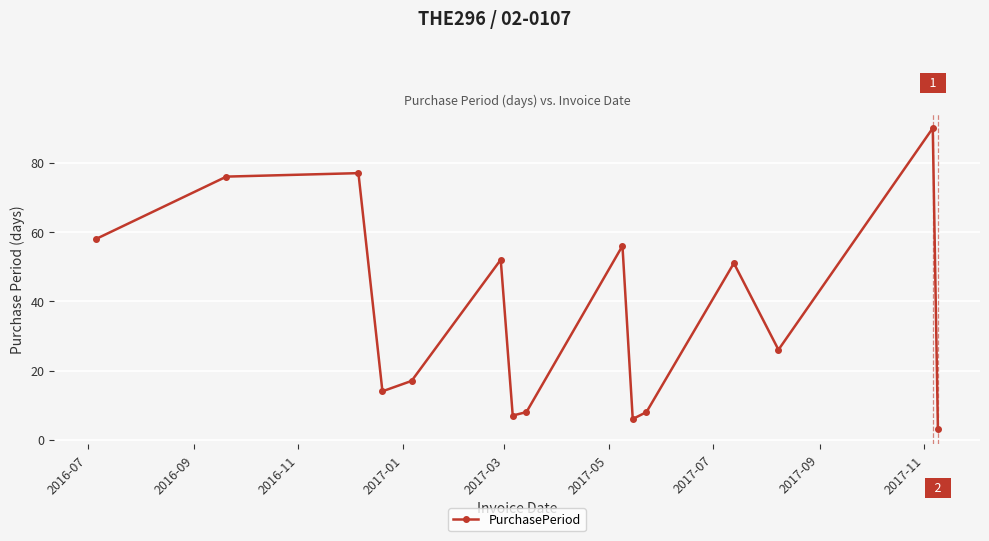

Reading right to left, what are all the values shown in this chart?

3	90	26	51	8	6	56	8	7	52	17	14	77	76	58